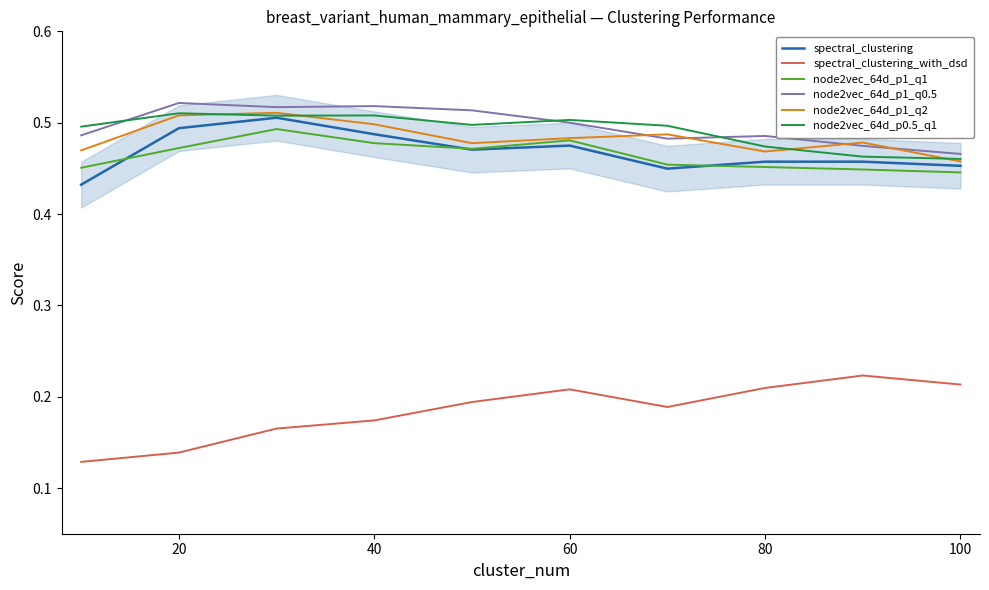

Is it true that node2vec_64d_p1_q2 equals 0.9 at 60?

False